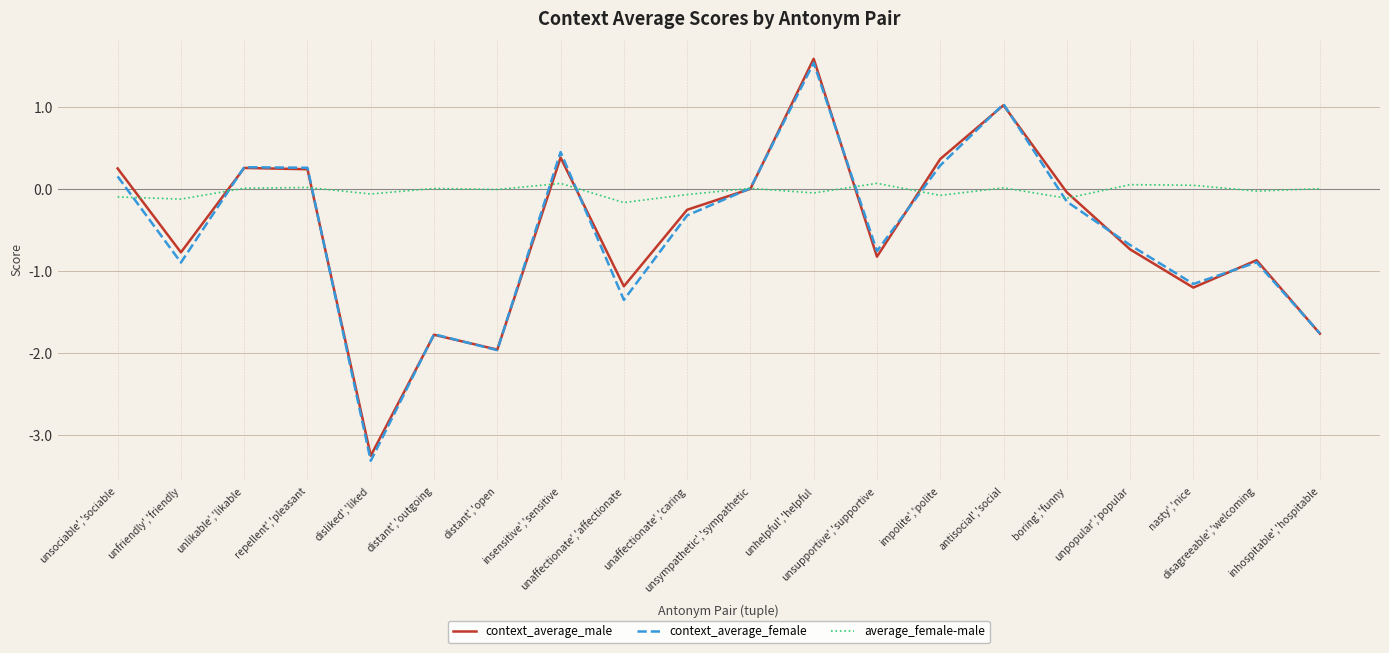

Is the value of context_average_male at unhelpful','helpful greater than the value of context_average_female at repellent','pleasant?

Yes